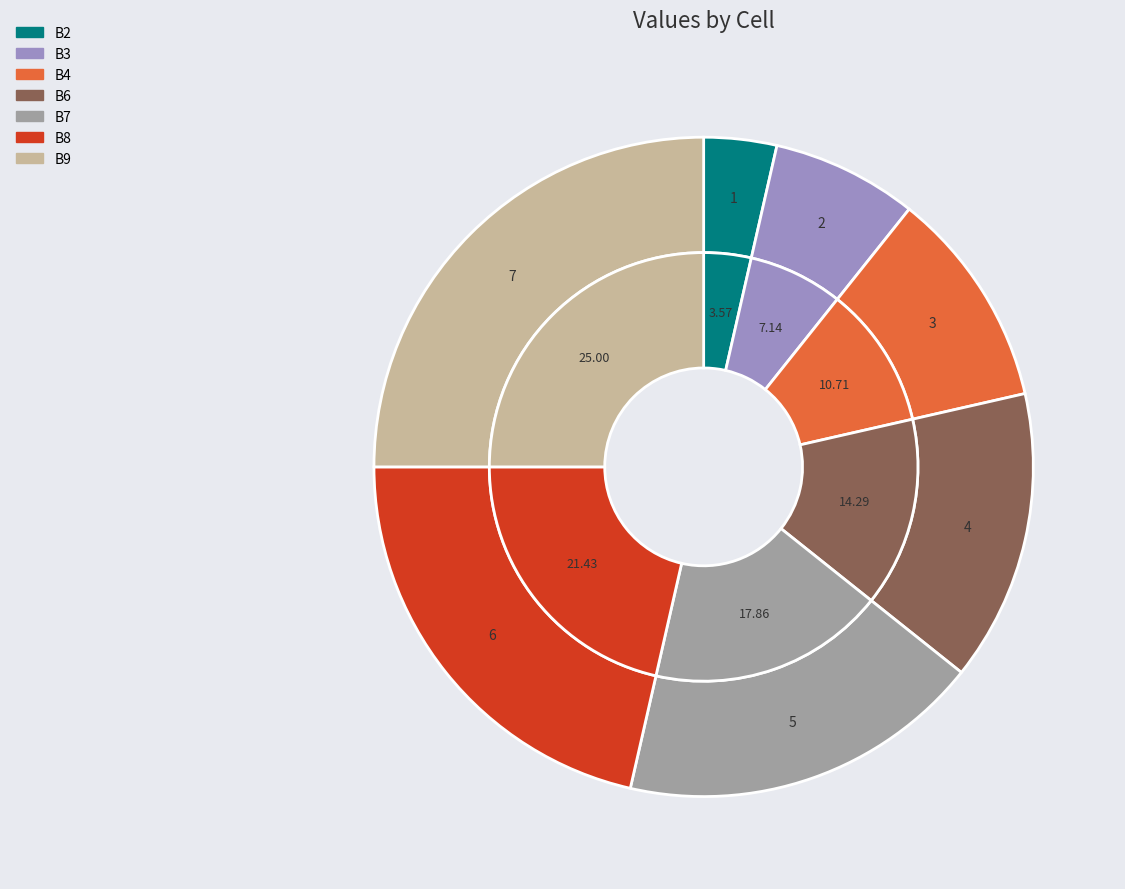

Does B2 account for over 50% of the chart?

No